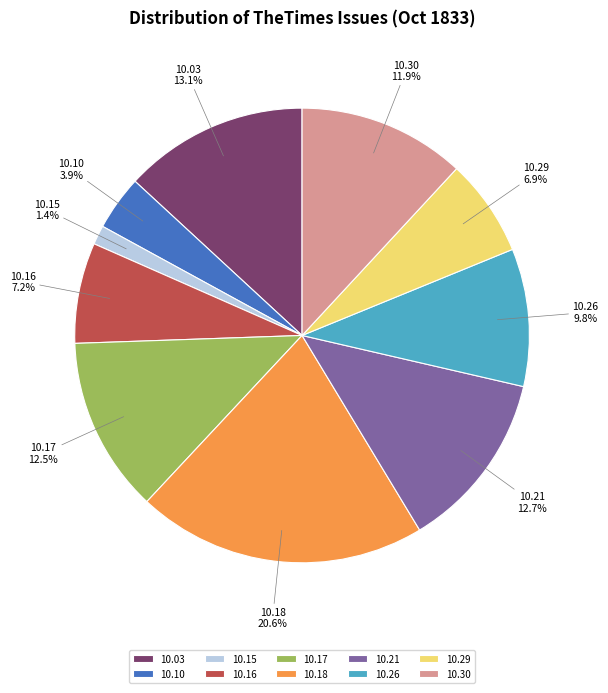

Which has a higher value, 10.21 or 10.30?

10.21